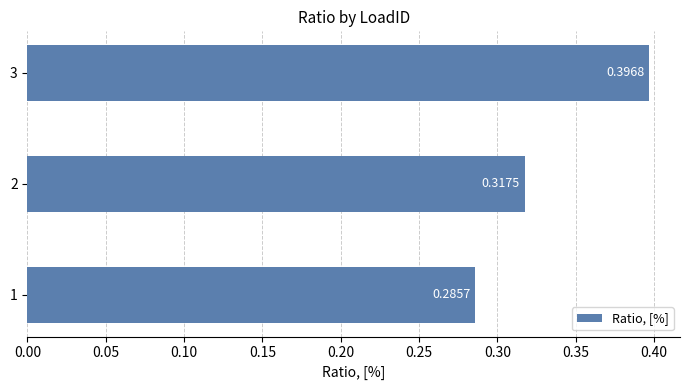

Are the bars grouped side by side (vs. stacked)?

No